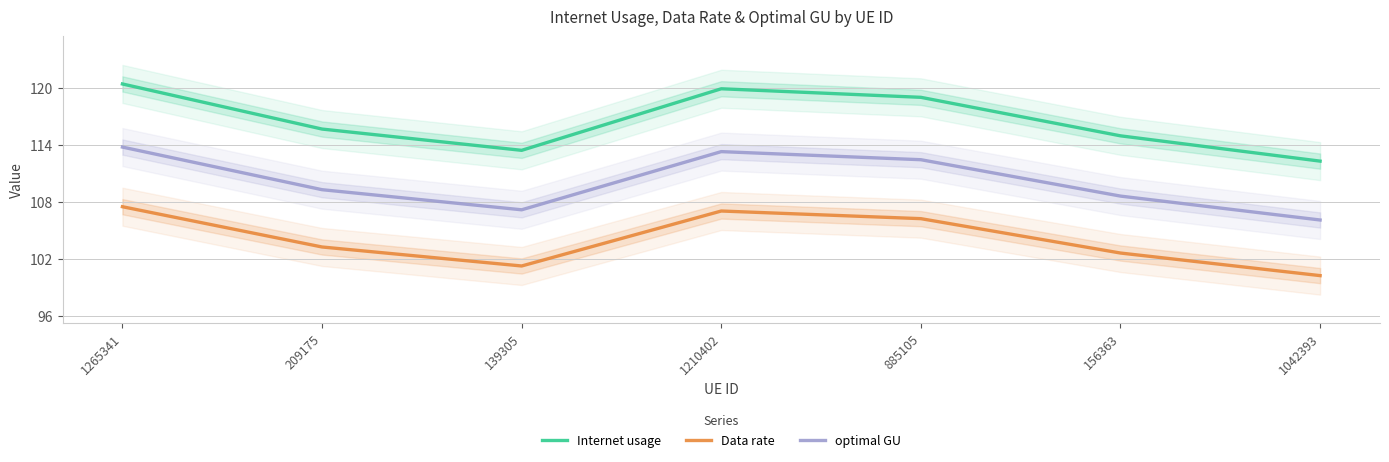

How many values in the Data rate series are below 103?

3